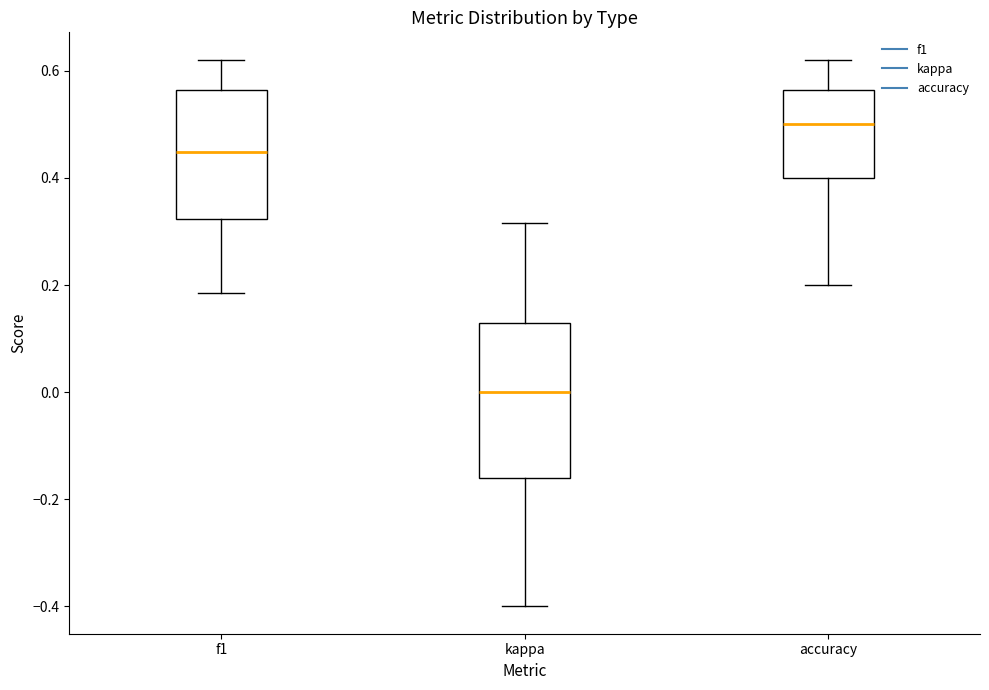

Reading left to right, read every box against the y-axis: the position of its median line, the range the box covers, and the ends of its whiskers. The values are not printed on the chart, so give them approximately, as read against the axis.

f1: median 0.44, box 0.32 to 0.56, whiskers 0.18 to 0.62
kappa: median 0.00, box -0.16 to 0.12, whiskers -0.40 to 0.32
accuracy: median 0.50, box 0.40 to 0.56, whiskers 0.20 to 0.62